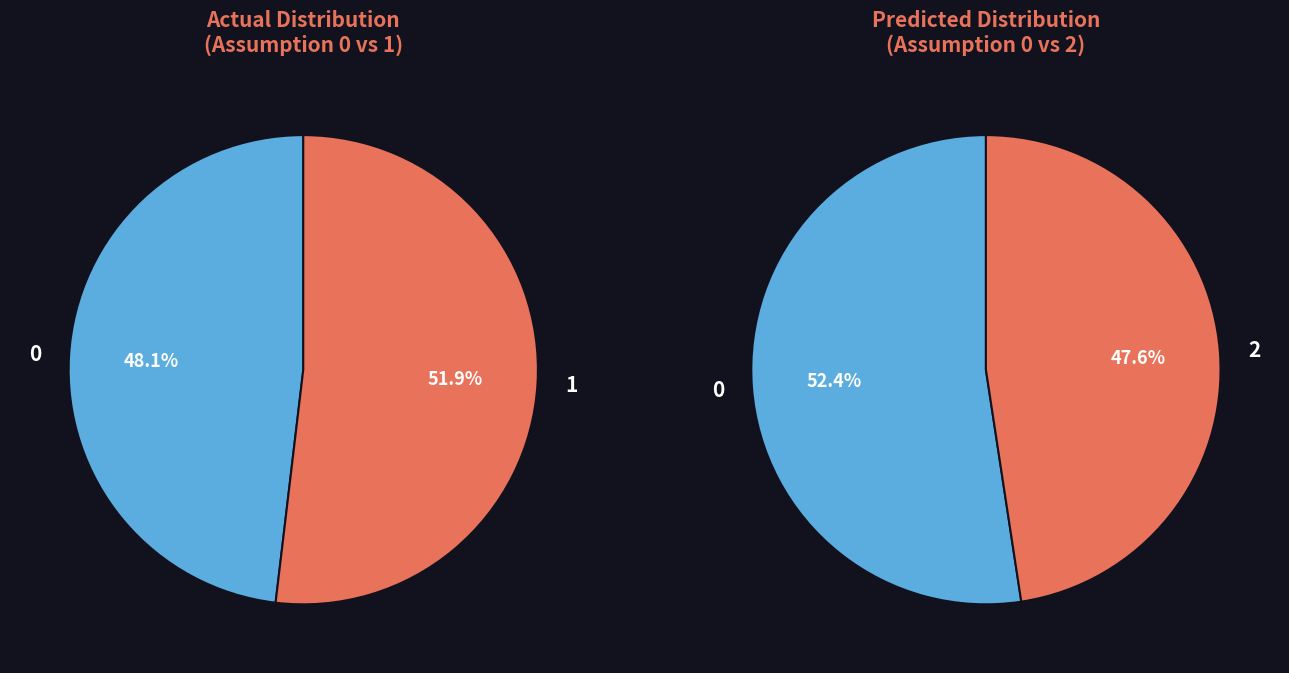

Combined, do Assumption 2 and Assumption 0 account for over 50%?

Yes